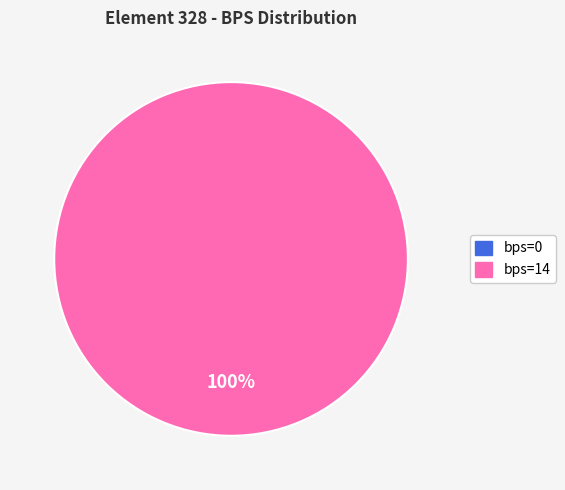

What is the majority slice?

14 (bps=14)